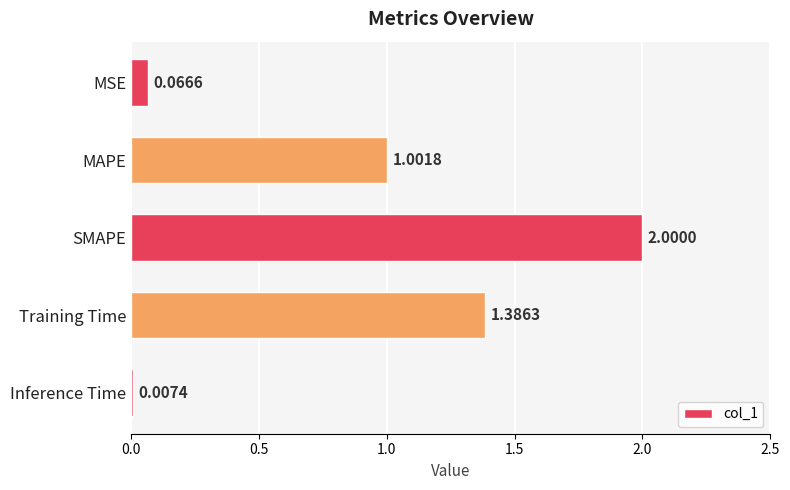

What is the change in value from MSE to SMAPE?

+1.9